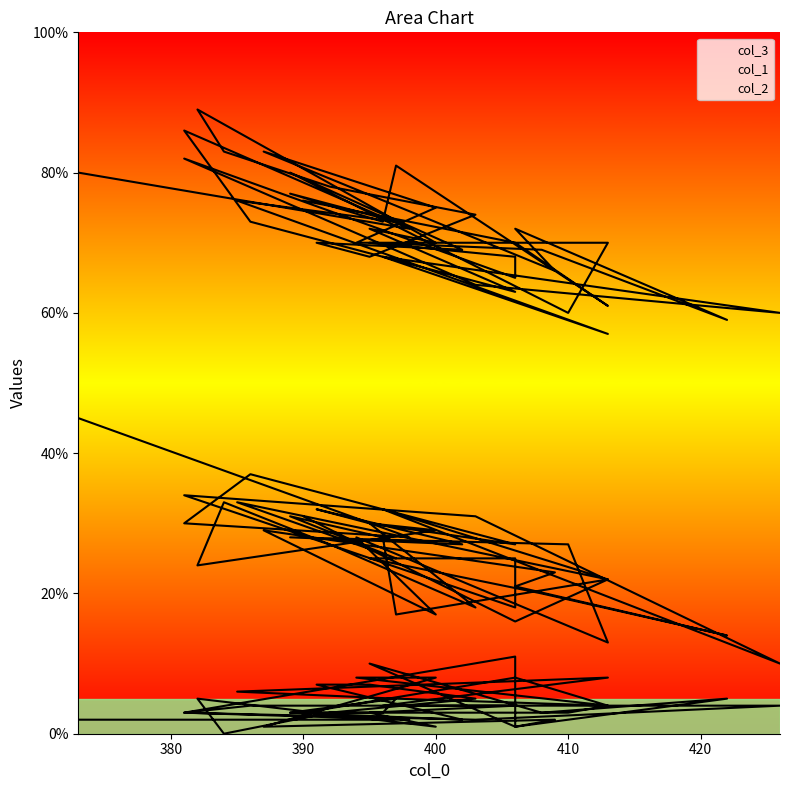

True or false: col_3 has a value of 106 at 391.

False